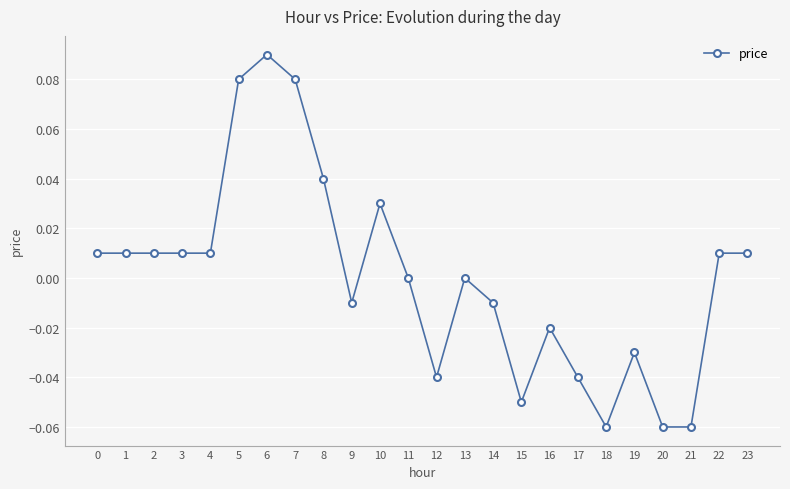

The chart shows a value of -0.0 at 19. True or false?

True